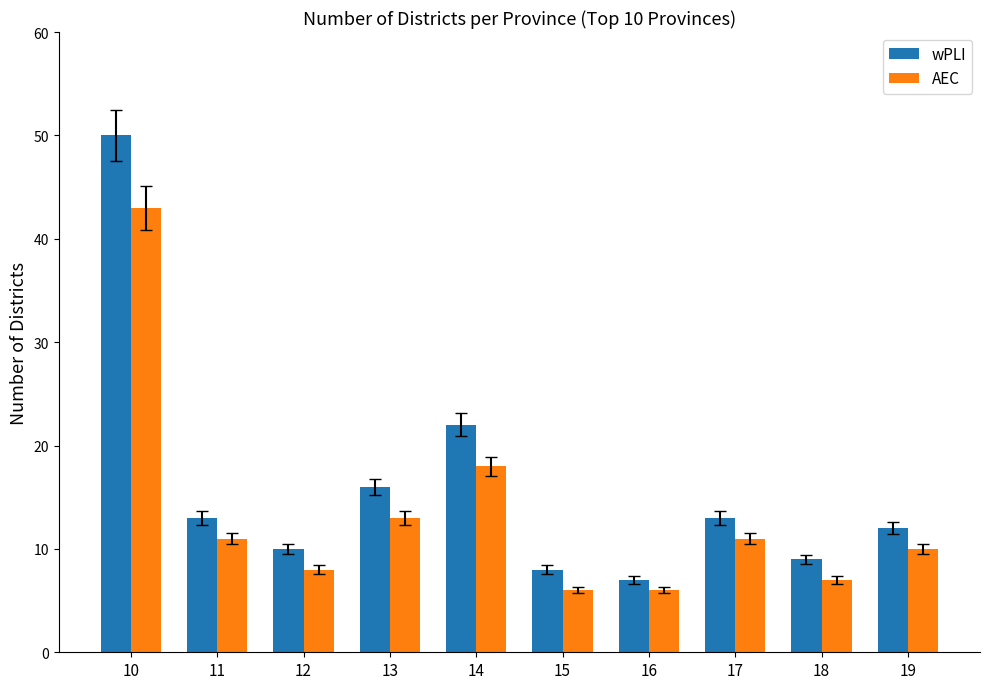

What is the minimum value for wPLI?

7